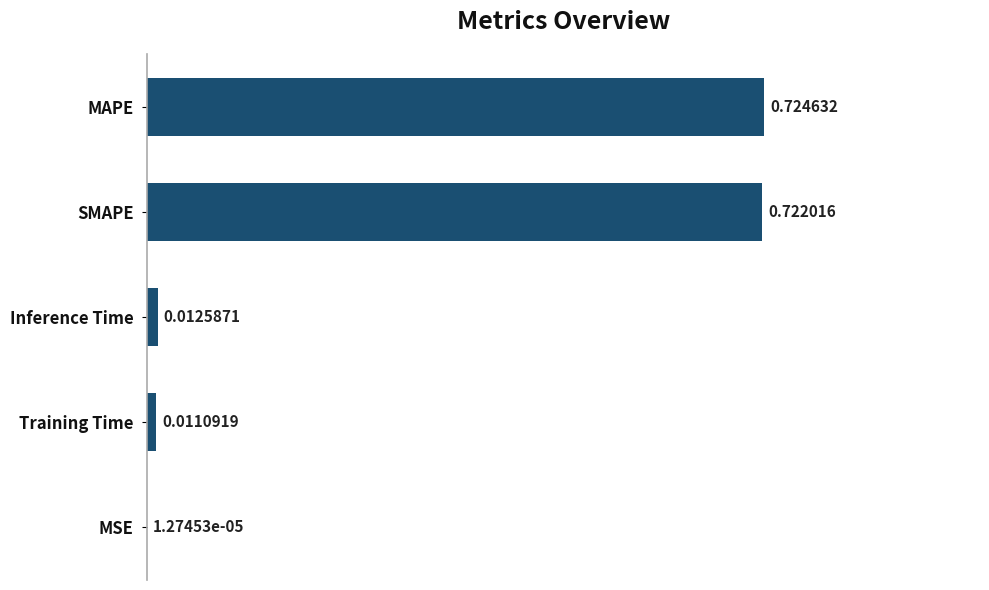

What is the sum of all values?

1.5